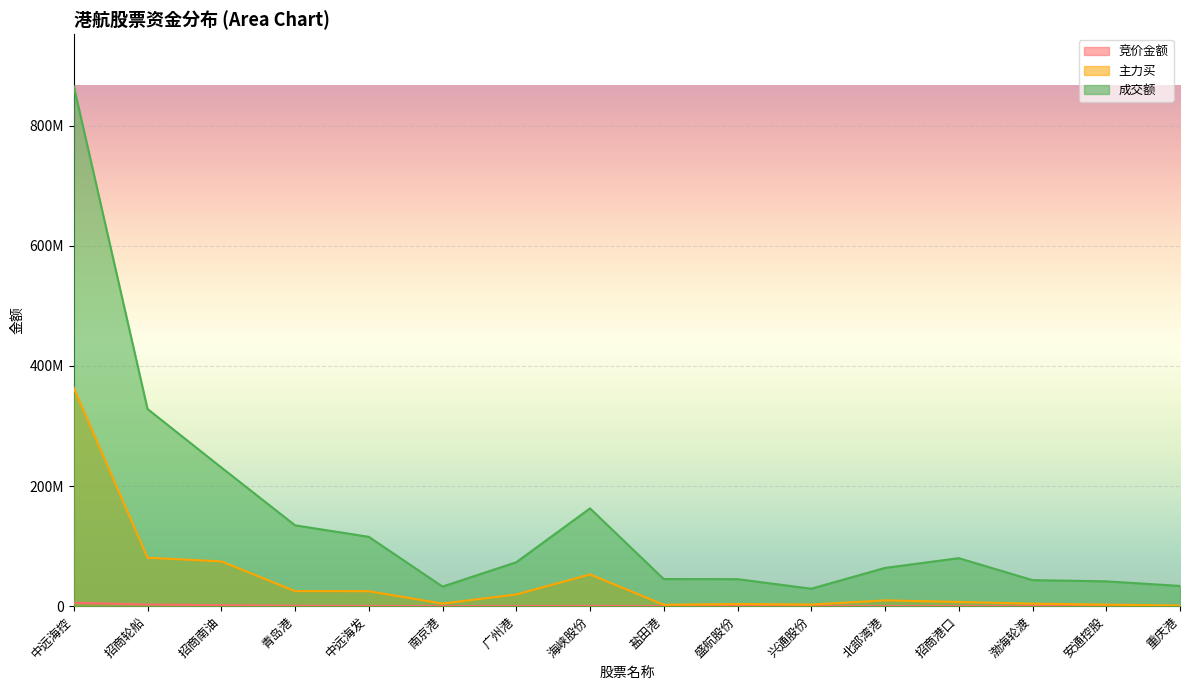

Reading left to right, extract all data points from this chart.

竞价金额: 中远海控=5639608	招商轮船=2733642	招商南油=1582215	青岛港=696240	中远海发=301048	南京港=148368	广州港=140088	海峡股份=379440	盐田港=28615	盛航股份=655044	兴通股份=162560	北部湾港=61336	招商港口=81558	渤海轮渡=228872	安通控股=9240	重庆港=152865
主力买: 中远海控=363146567	招商轮船=80580973	招商南油=74589467	青岛港=25072698	中远海发=24920840	南京港=4330127	广州港=19505292	海峡股份=52825084	盐田港=2327154	盛航股份=3572234	兴通股份=2694033	北部湾港=9676948	招商港口=7012987	渤海轮渡=4214440	安通控股=2536750	重庆港=1062391
成交额: 中远海控=865536746	招商轮船=328177823	招商南油=230920148	青岛港=134603871	中远海发=115432332	南京港=32604556	广州港=73143022	海峡股份=162780236	盐田港=45122841	盛航股份=44980105	兴通股份=29083265	北部湾港=63709800	招商港口=79941905	渤海轮渡=43355848	安通控股=41337116	重庆港=33692954